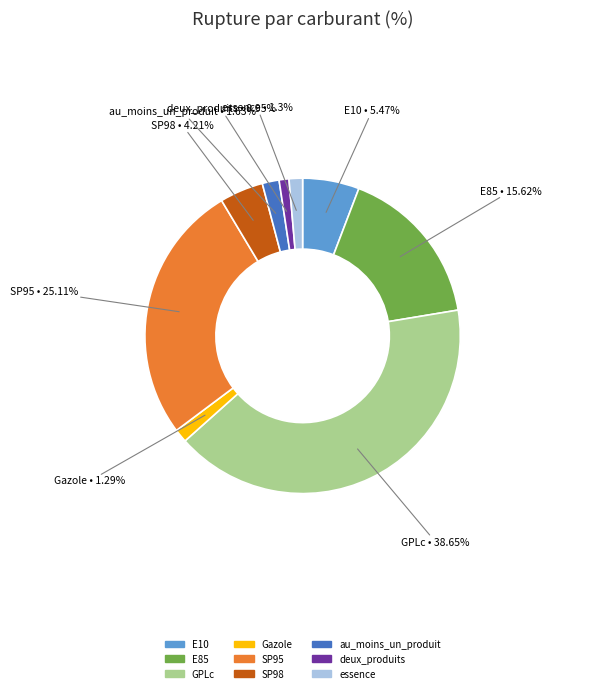

Which category has the smallest portion of the pie?

deux_produits